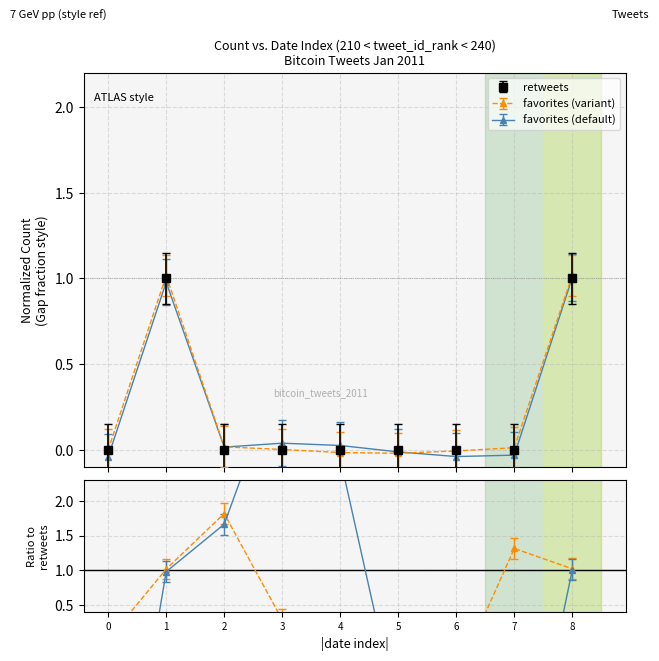

Between 4 and 6, which series saw the biggest shift?

retweets